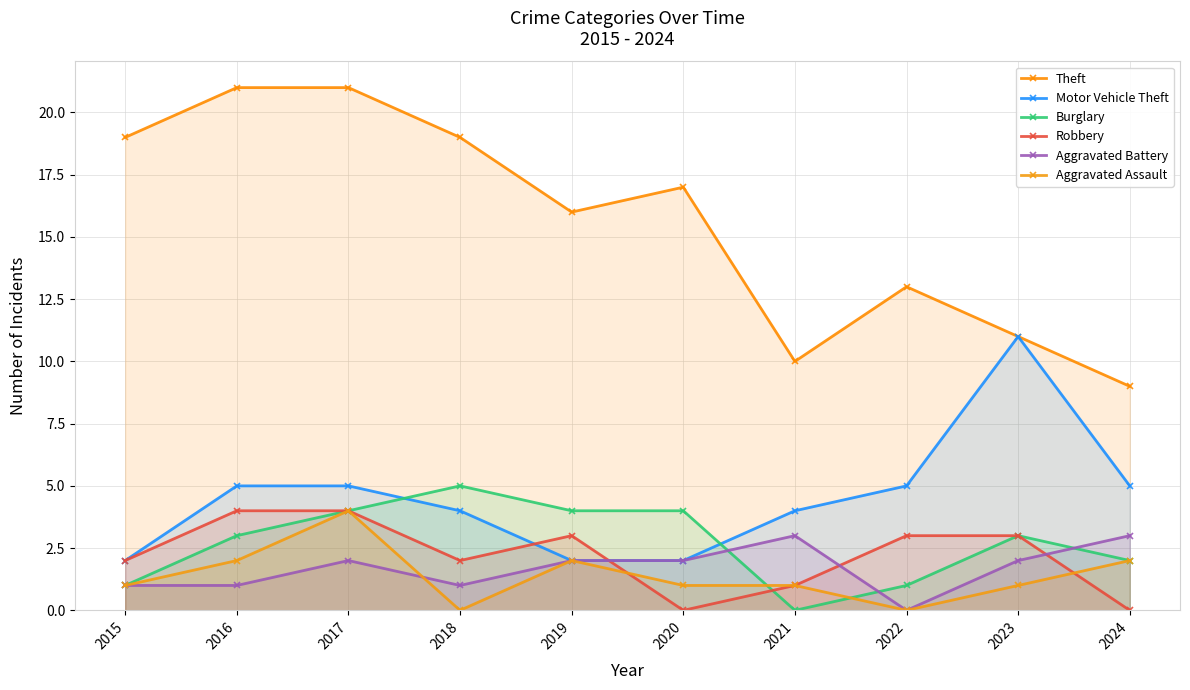

How many values in the Aggravated Assault series exceed 1?

4